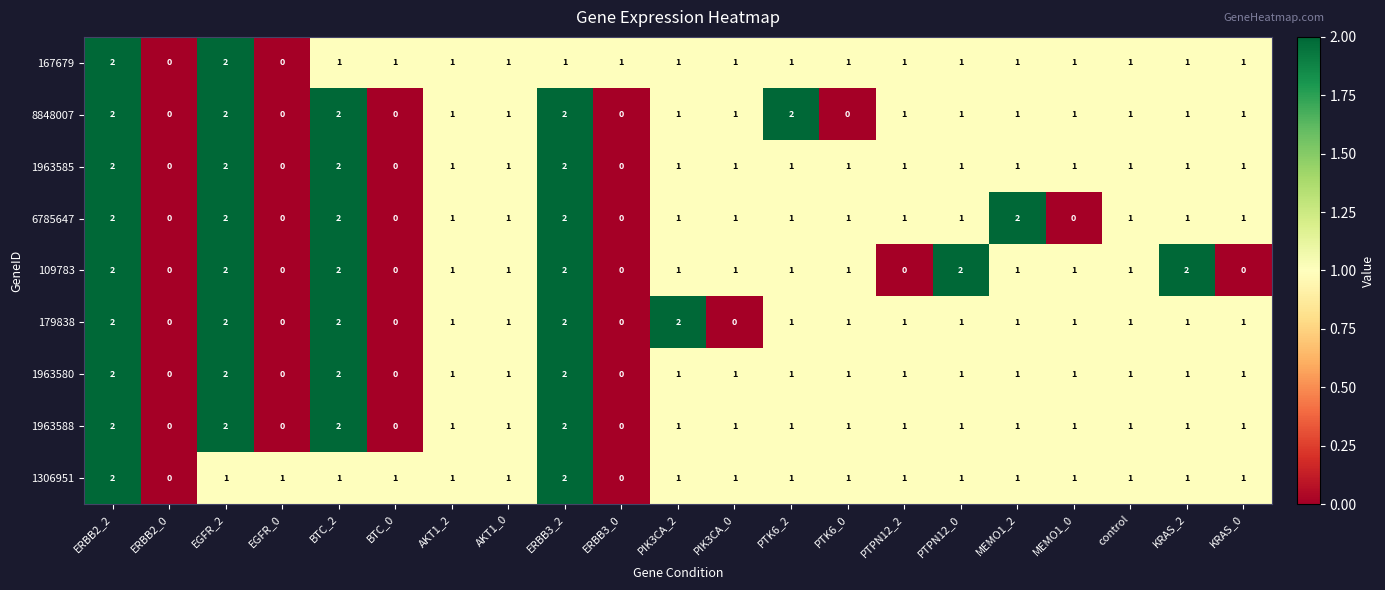

True or false: 8848007 has a value of 1 at MEMO1_0.

True